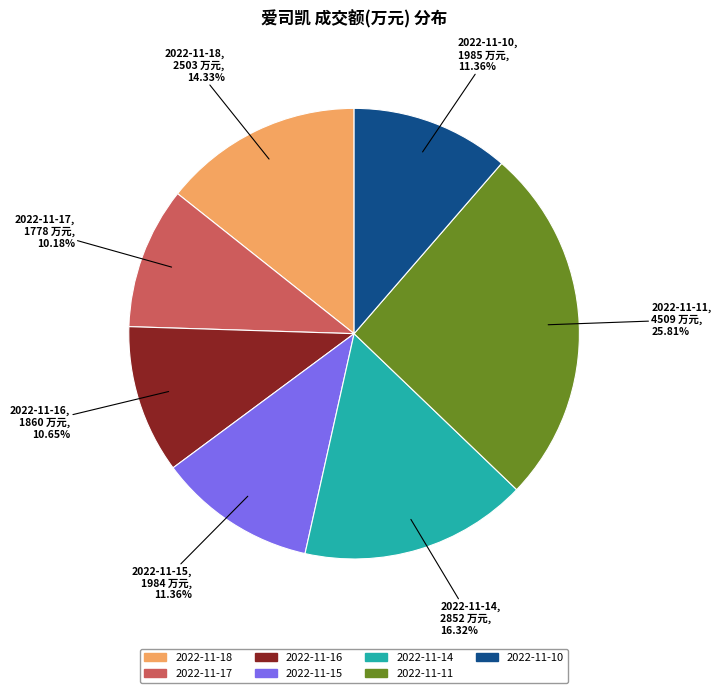

How many slices are in this pie chart?

7